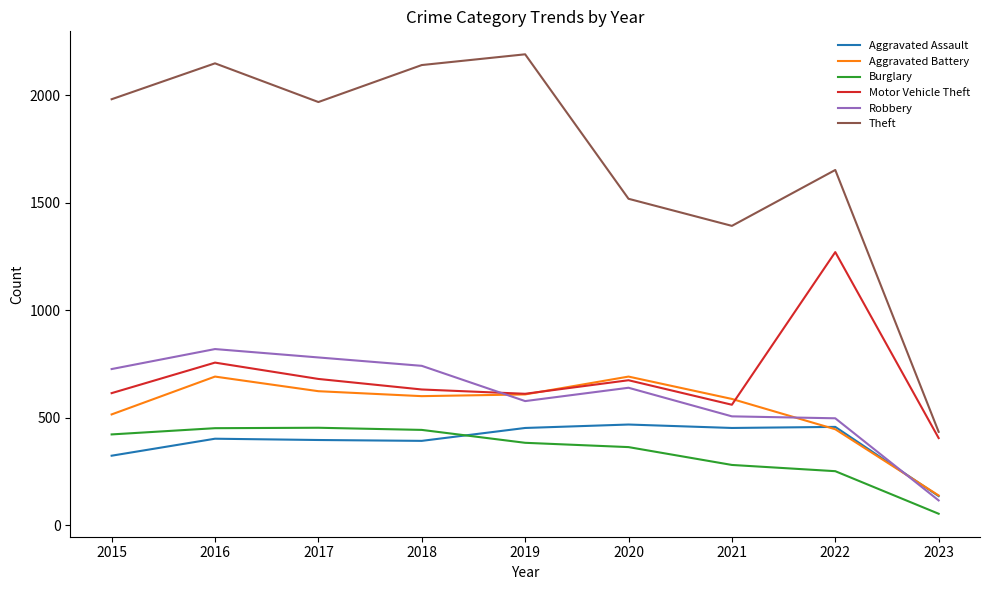

Which series has the largest total across all categories?

Theft